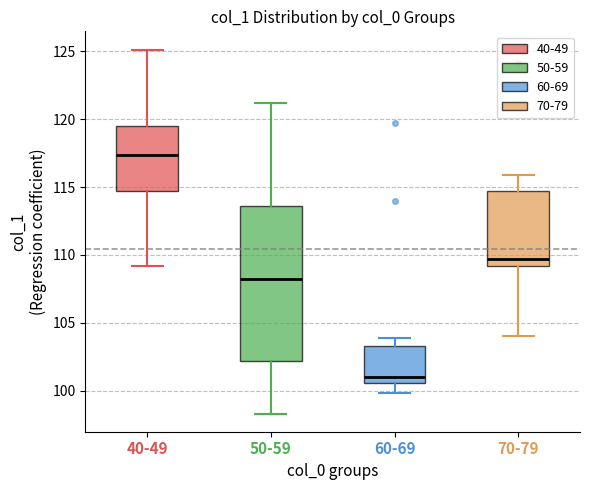

Reading left to right, transcribe this box plot: for each box, give where its median line is, the range the box spans, and where its two whiskers end, as read against the y-axis. The values are not printed on the chart, so give them approximately, as read against the axis.

40-49: median 117.5, box 114.5 to 119.5, whiskers 109.0 to 125.0
50-59: median 108.0, box 102.0 to 113.5, whiskers 98.5 to 121.0
60-69: median 101.0, box 100.5 to 103.5, whiskers 100.0 to 104.0
70-79: median 109.5, box 109.0 to 114.5, whiskers 104.0 to 116.0